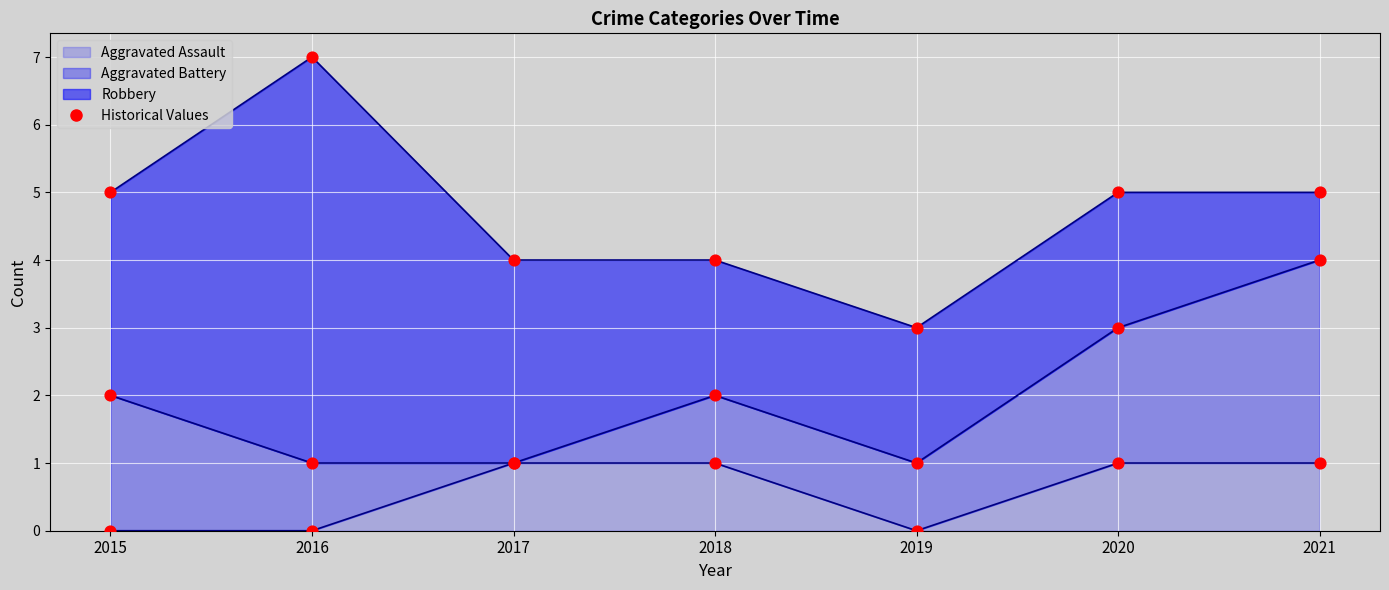

Is the value of Aggravated Battery (points) at 2016 greater than the value of Aggravated Assault (points) at 2016?

Yes